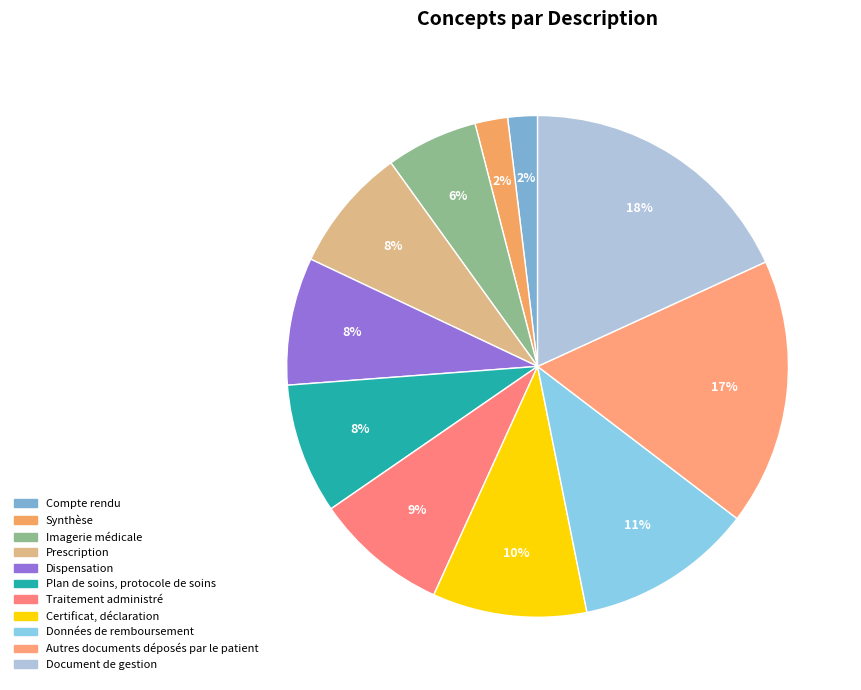

To the nearest percent, what is the combined percentage of Traitement administré and Prescription?

17%